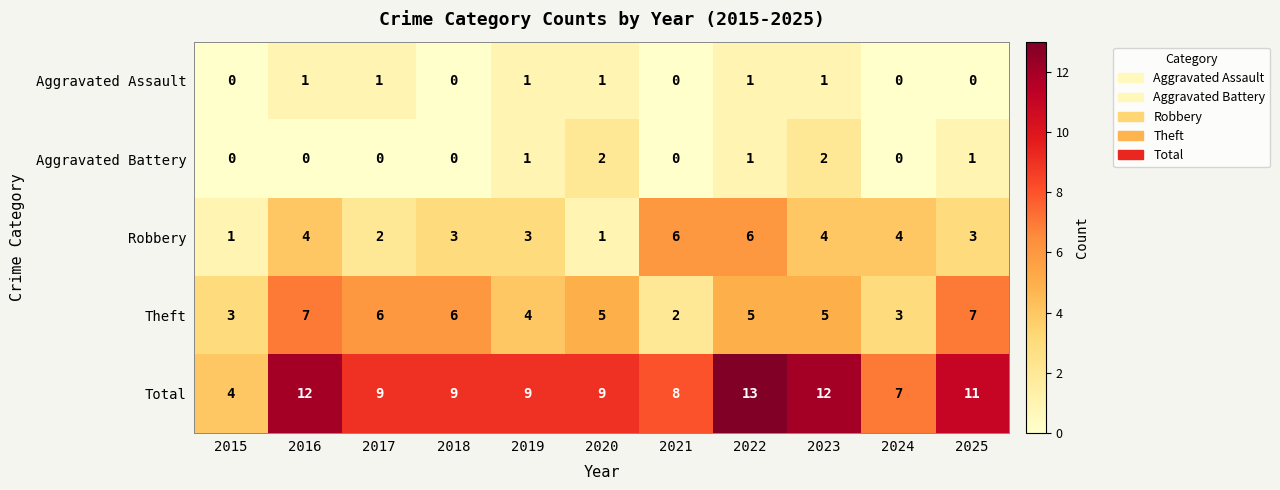

True or false: Total has a value of 21 at 2016.

False